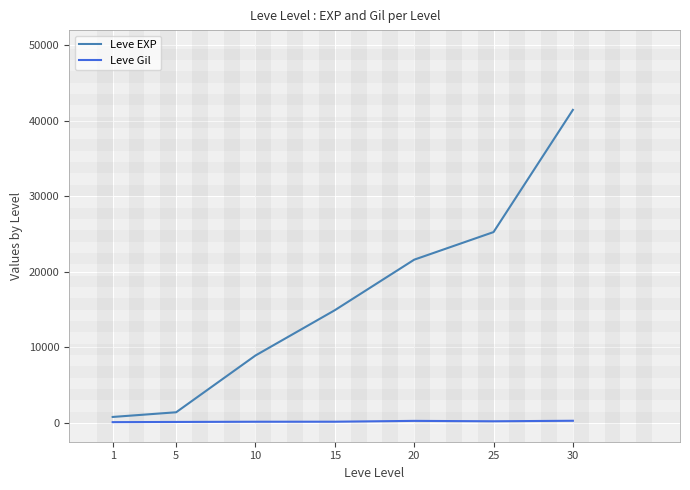

Between 5 and 25, which series saw the biggest shift?

Leve EXP